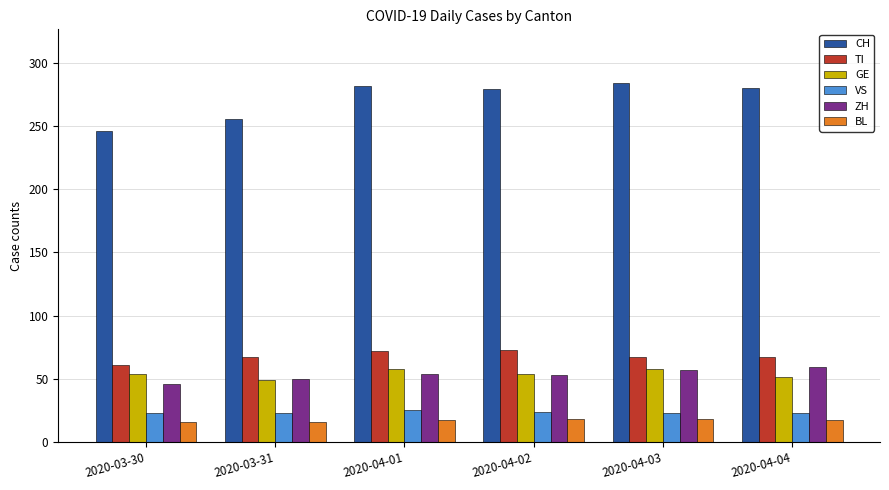

What is the difference between the maximum and second lowest values in the BL series?

2